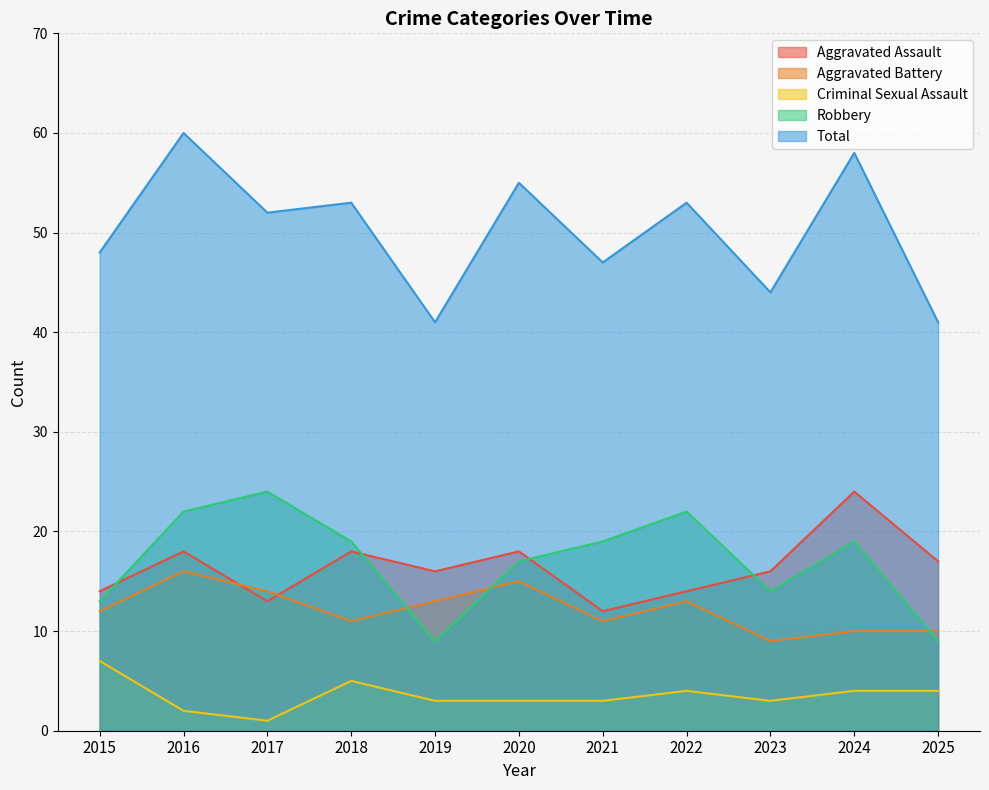

The value of Total at 2018 is 79. True or false?

False